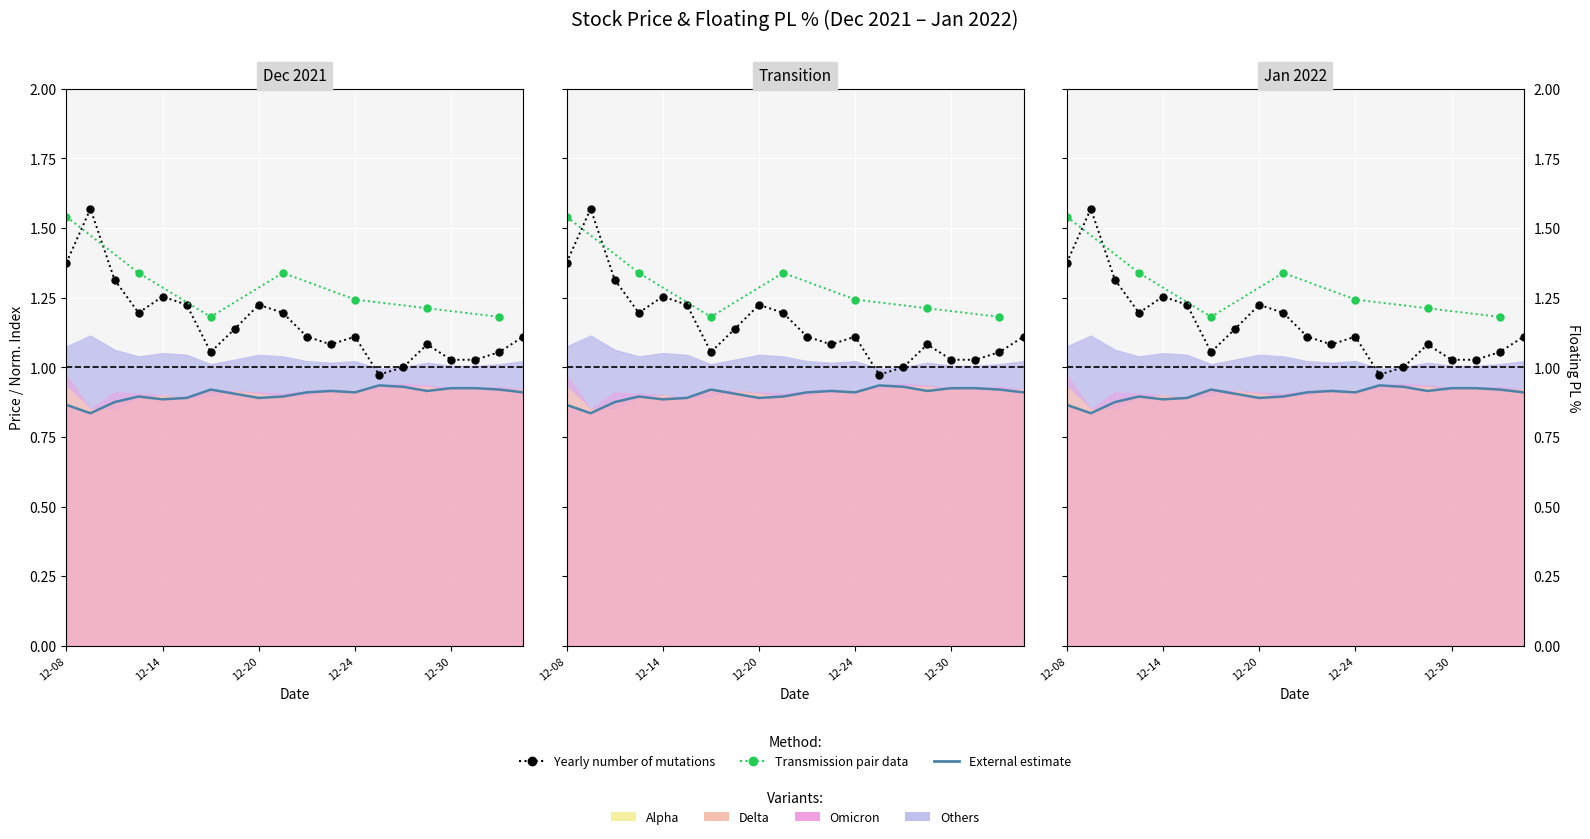

True or false: Floating PL % and Close cross at least once.

False